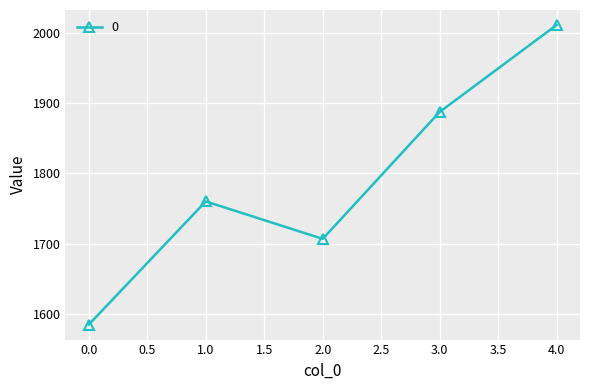

Does the chart have visible grid lines?

Yes